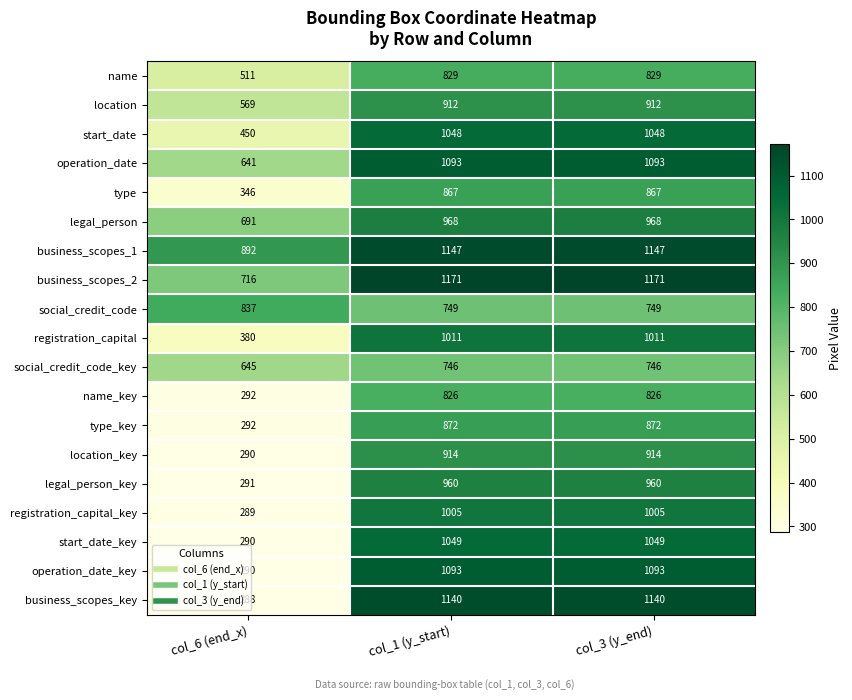

What is the greatest value displayed?

1171